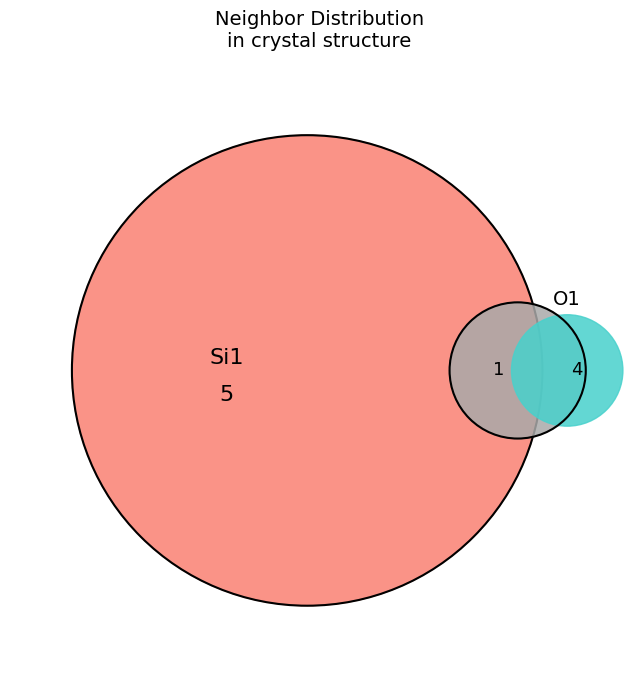

Is it true that 2 is 17% of the pie?

True